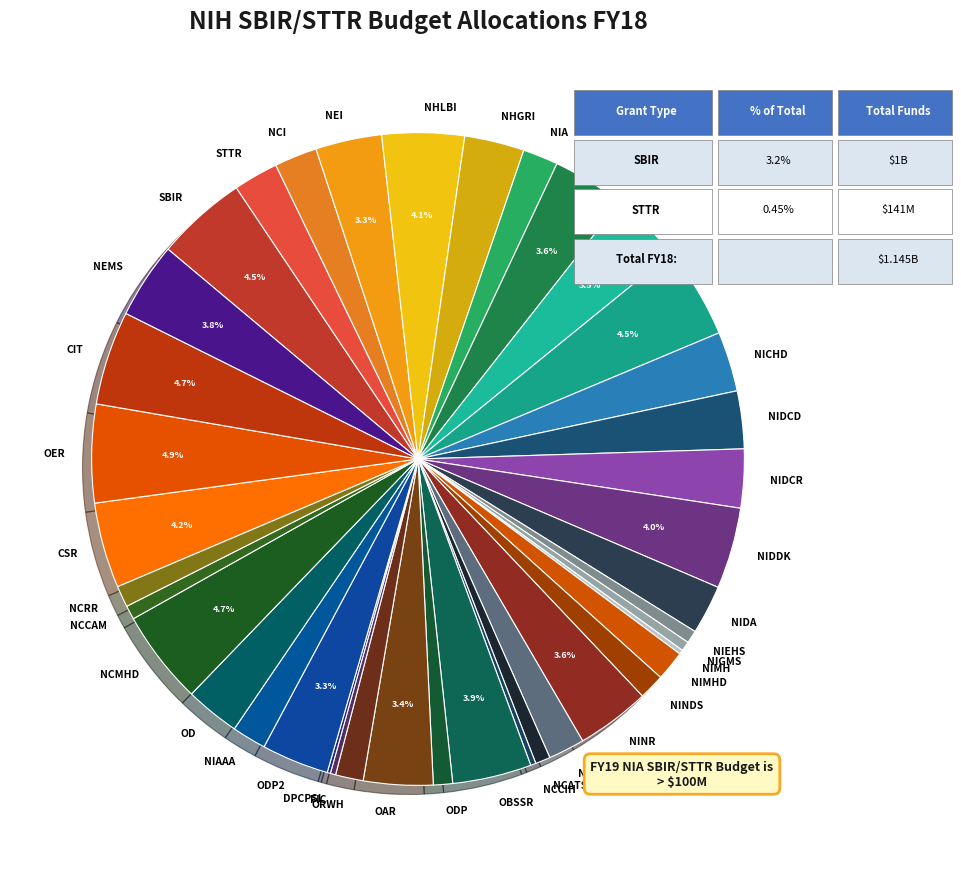

Approximately how many times larger is the value at NCCAM compared to NCATS?

0.9